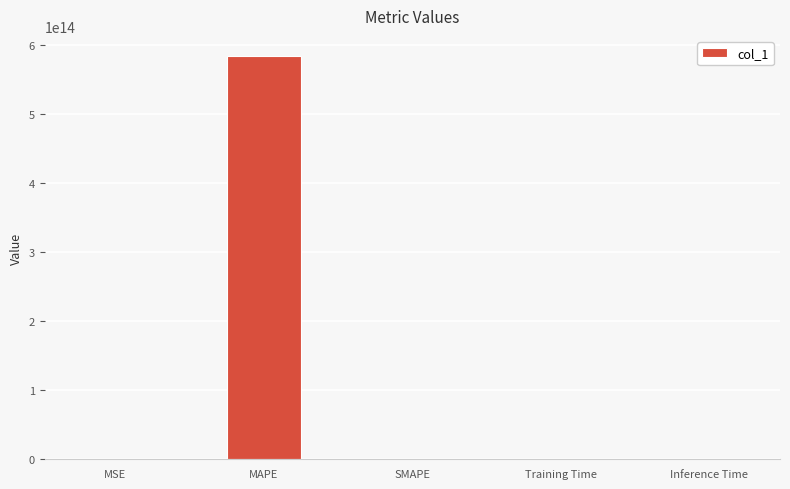

Between MAPE and Training Time, which is larger?

MAPE